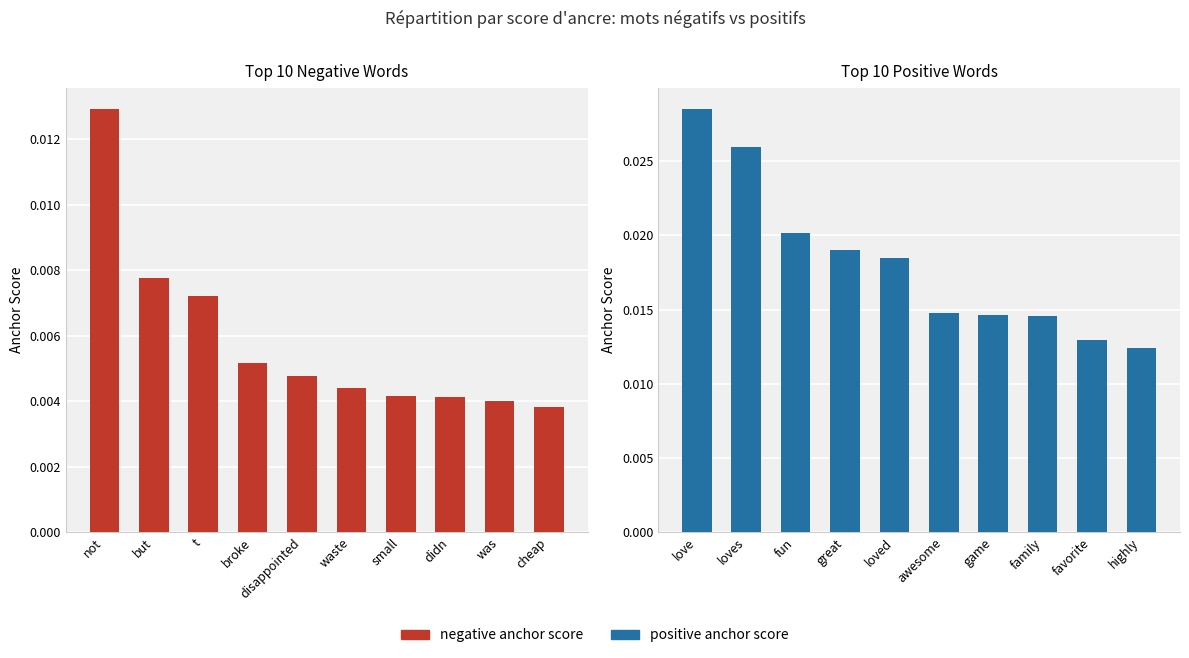

Count the number of data series in this chart.

2